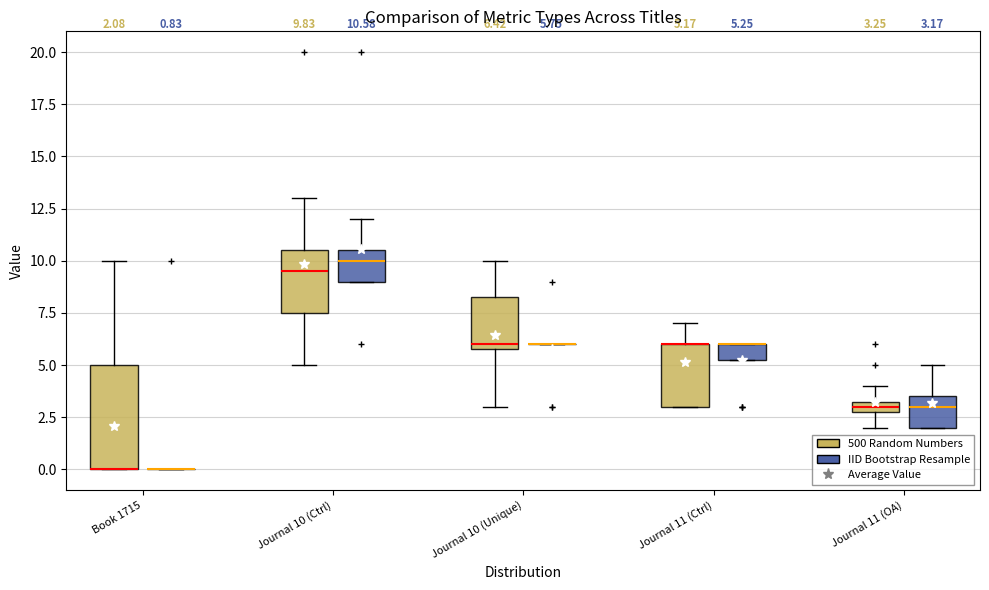

Comparing the boxes themselves (not the whiskers), which one is the tallest?

Book 1715 (500 Random Numbers)